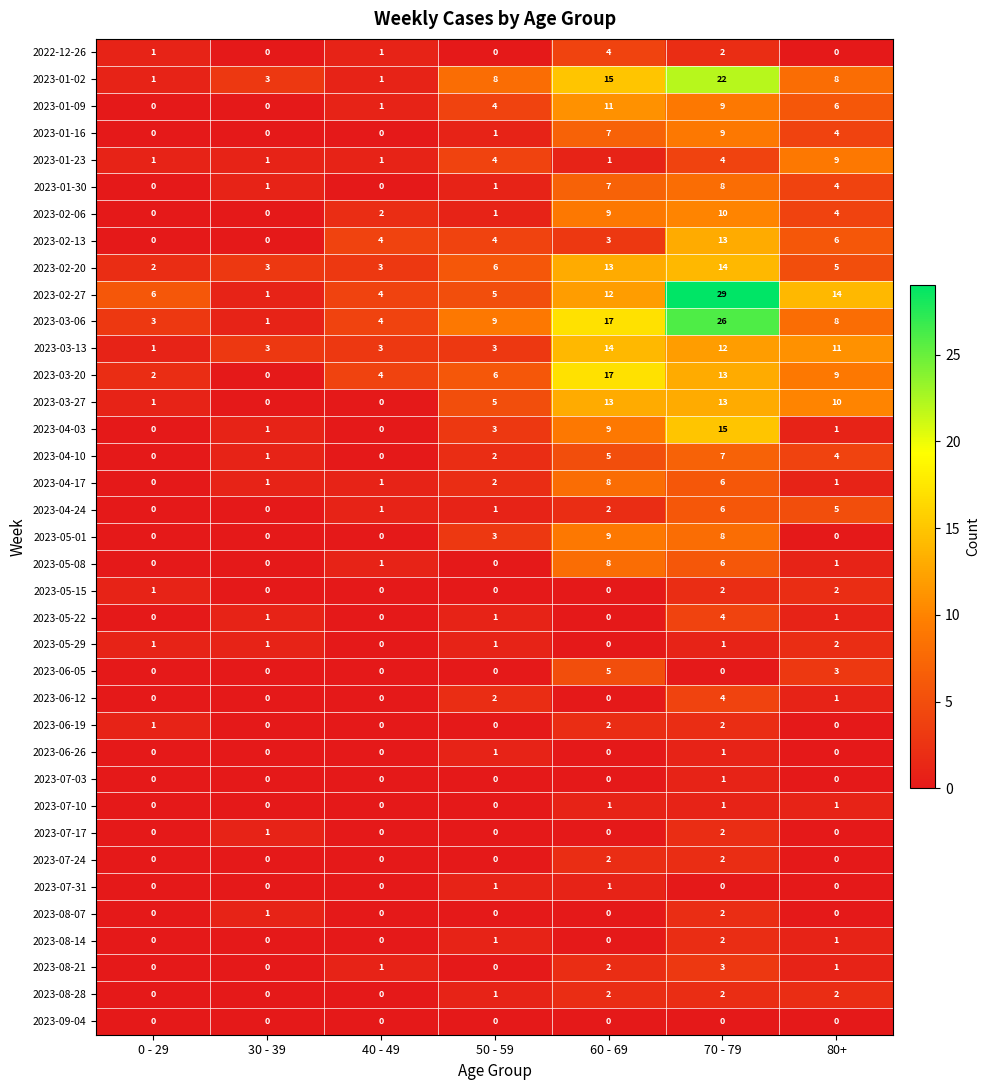

Where is 2023-04-17 nearest to the value 4?

50 - 59